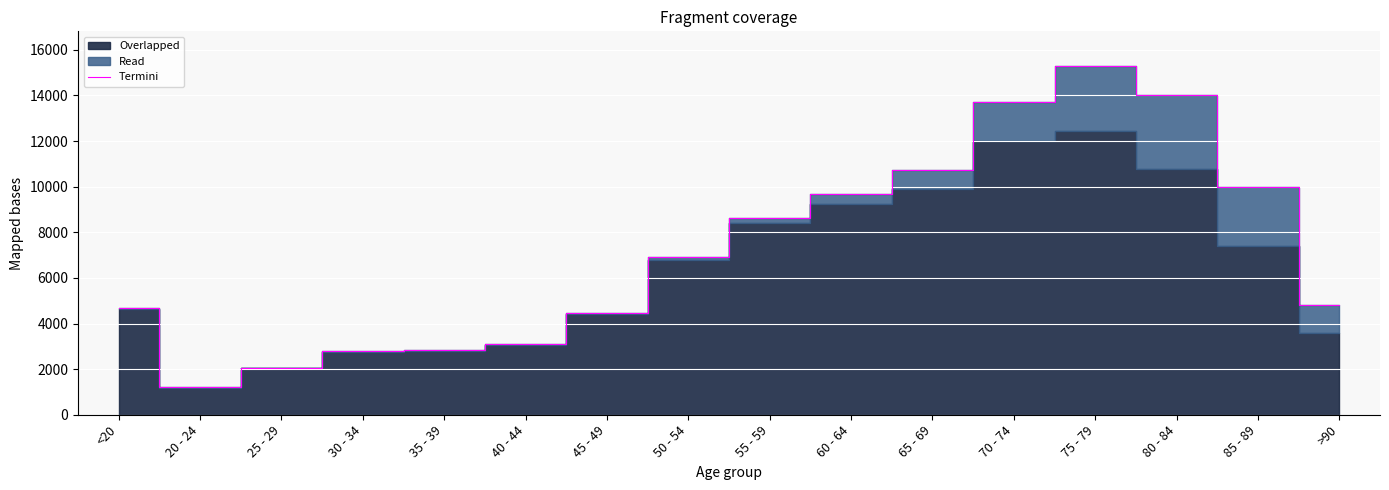

True or false: the data shows 3774 at 35 - 39.

False